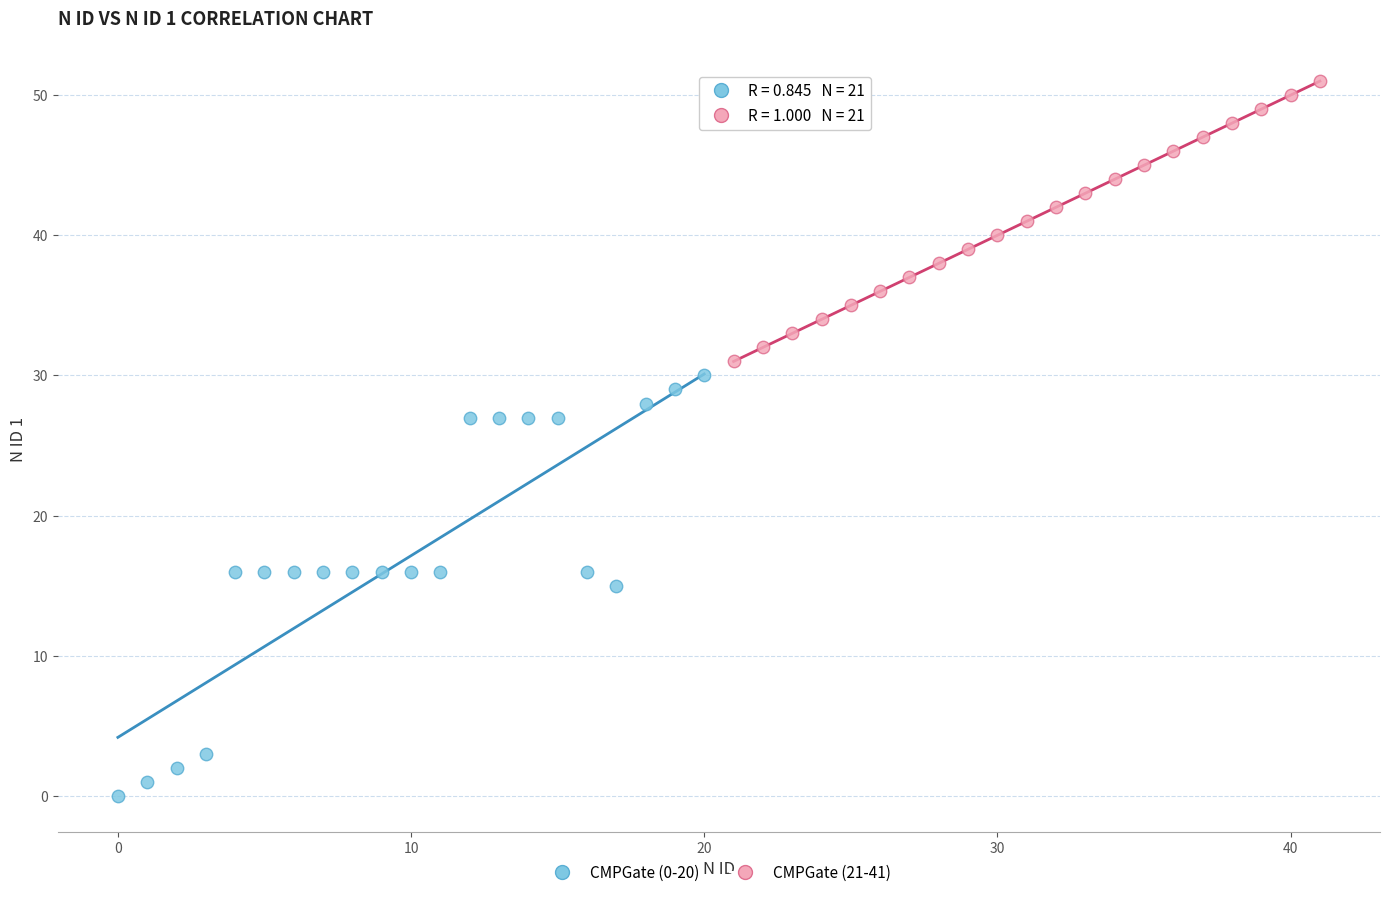

What are all the series names shown in the legend?

CMPGate (0-20), CMPGate (21-41)